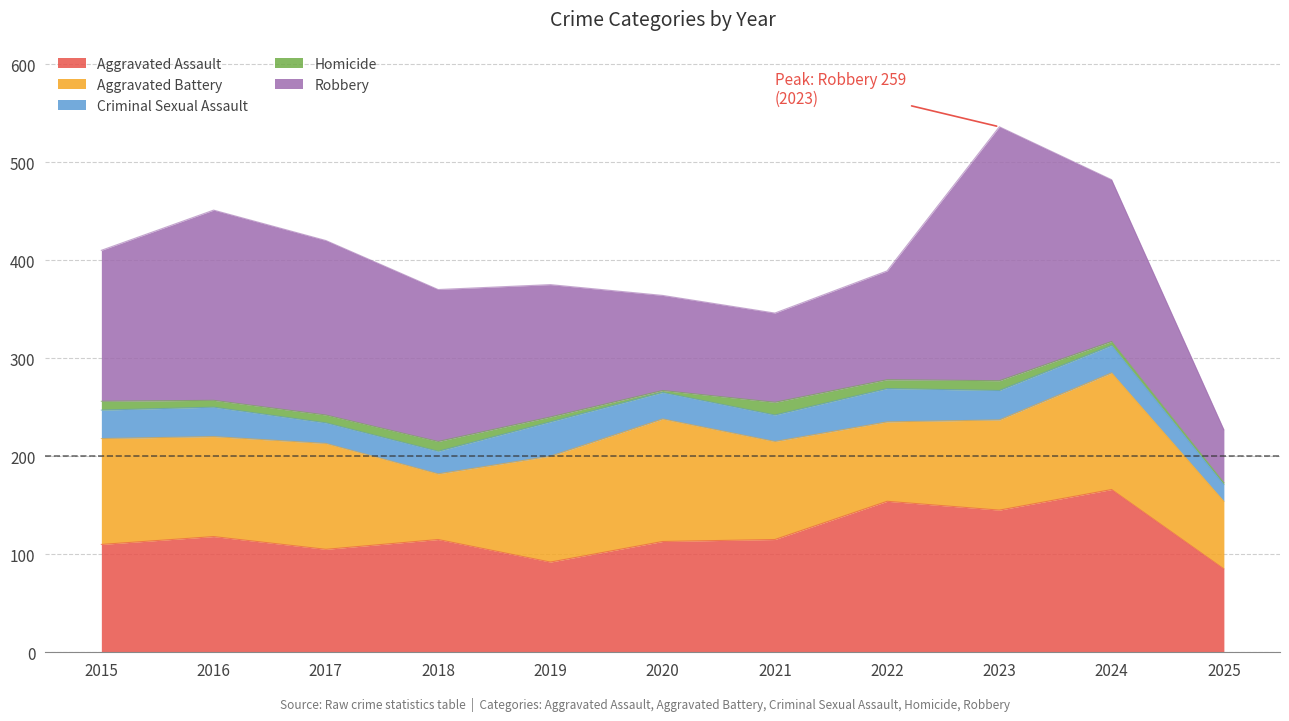

What is the difference between the maximum and minimum values in the Aggravated Battery series?

58